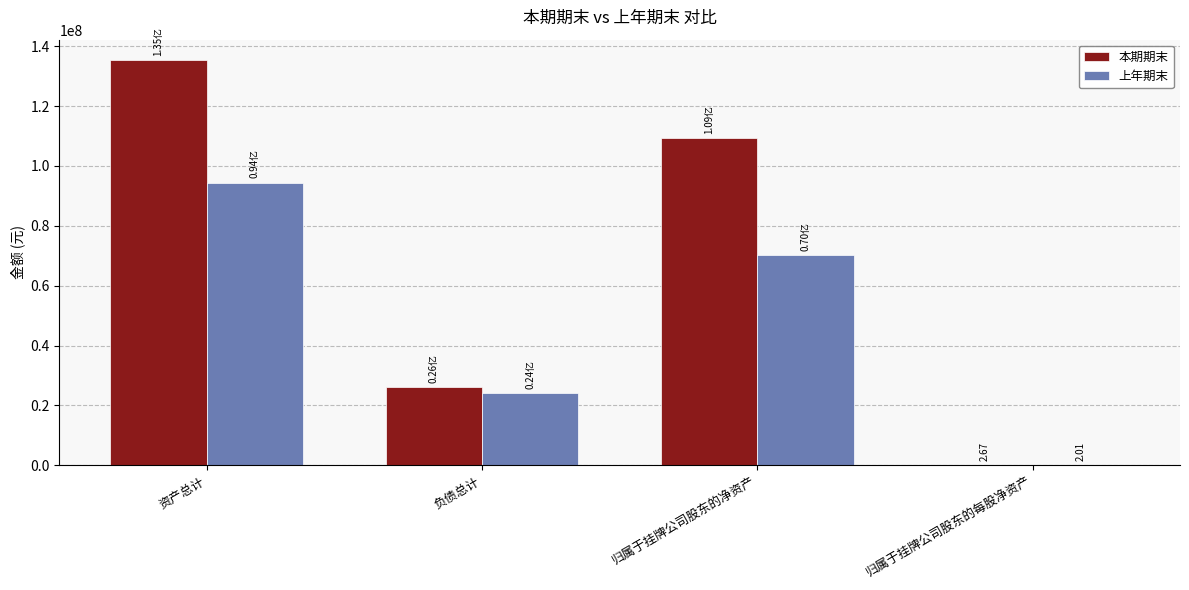

Which series changed the most between 资产总计 and 归属于挂牌公司股东的净资产?

本期期末